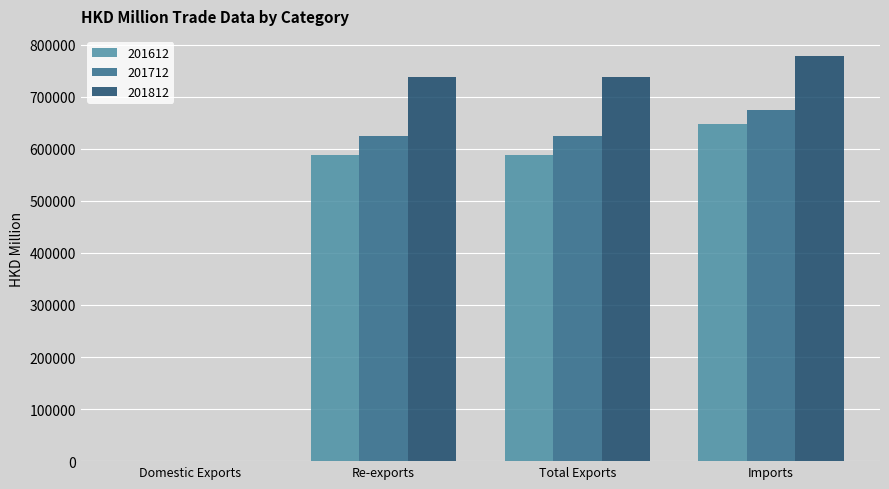

What are all the series names shown in the legend?

201612, 201712, 201812